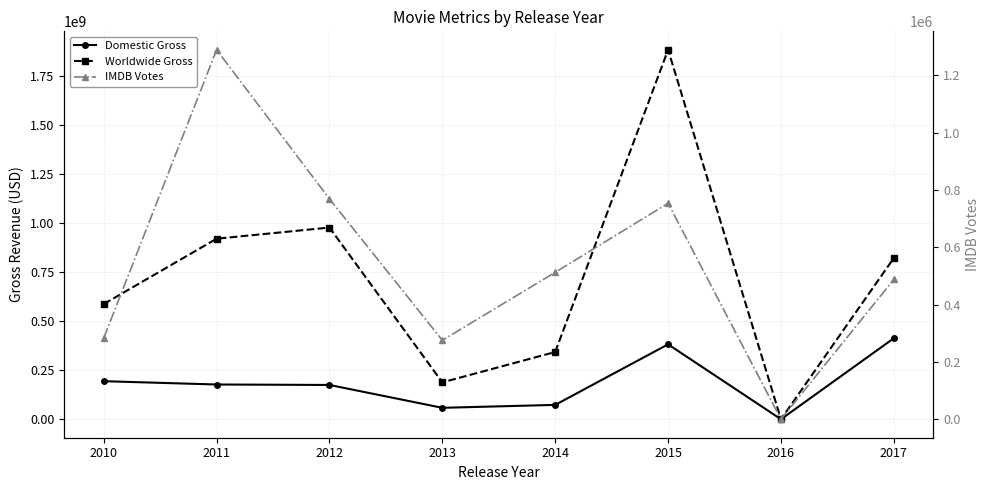

Between 2012 and 2016, which series saw the biggest shift?

Worldwide Gross